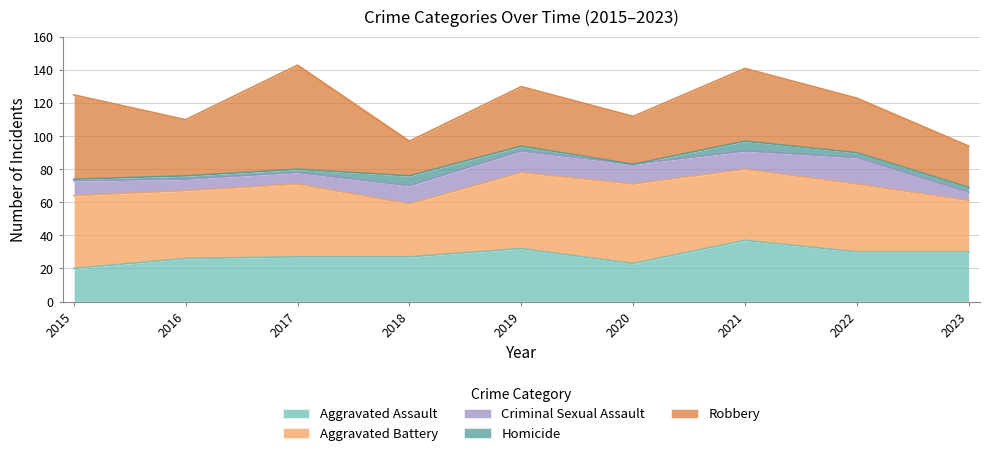

At how many categories does at least one series exceed 16?

9